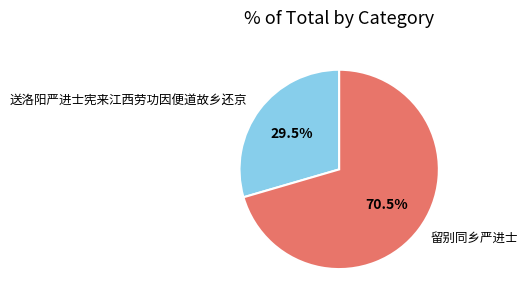

The 送洛阳严进士宪来江西劳功因便道故乡还京 slice represents 35% of the pie. True or false?

False